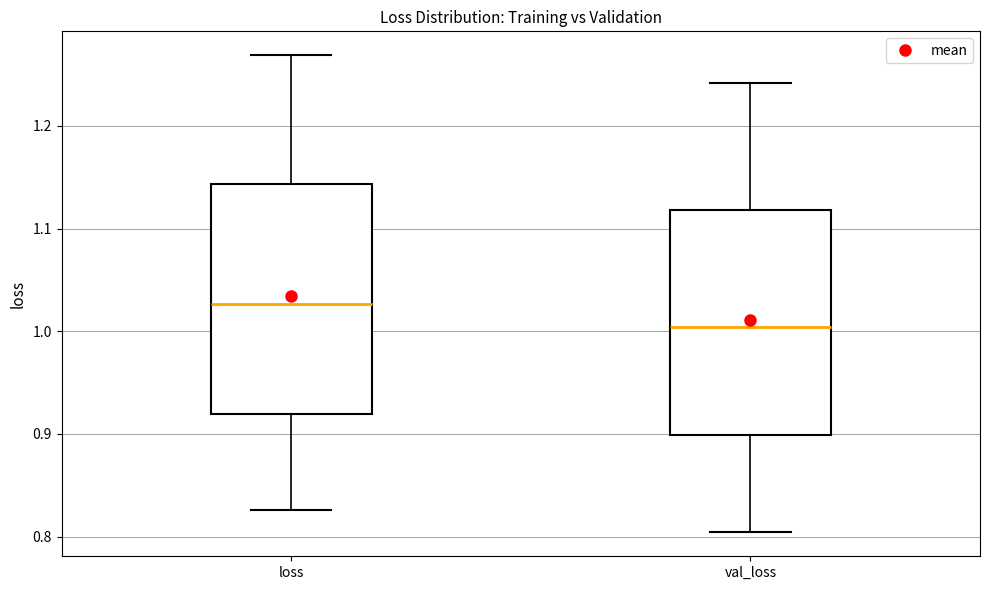

Where is the upper edge of the box for loss on the y-axis? The values are not printed on the chart, so give them approximately, as read against the axis.

1.14